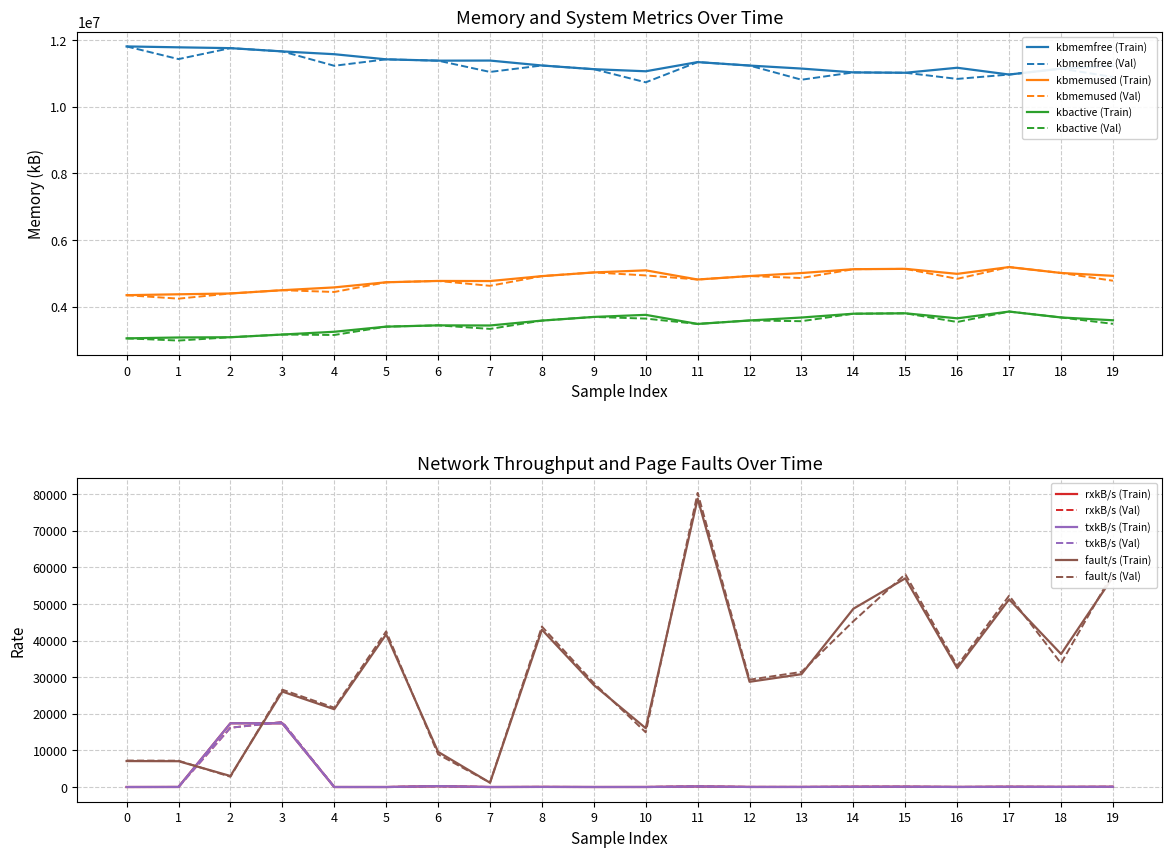

Count the number of categories in the chart.

20